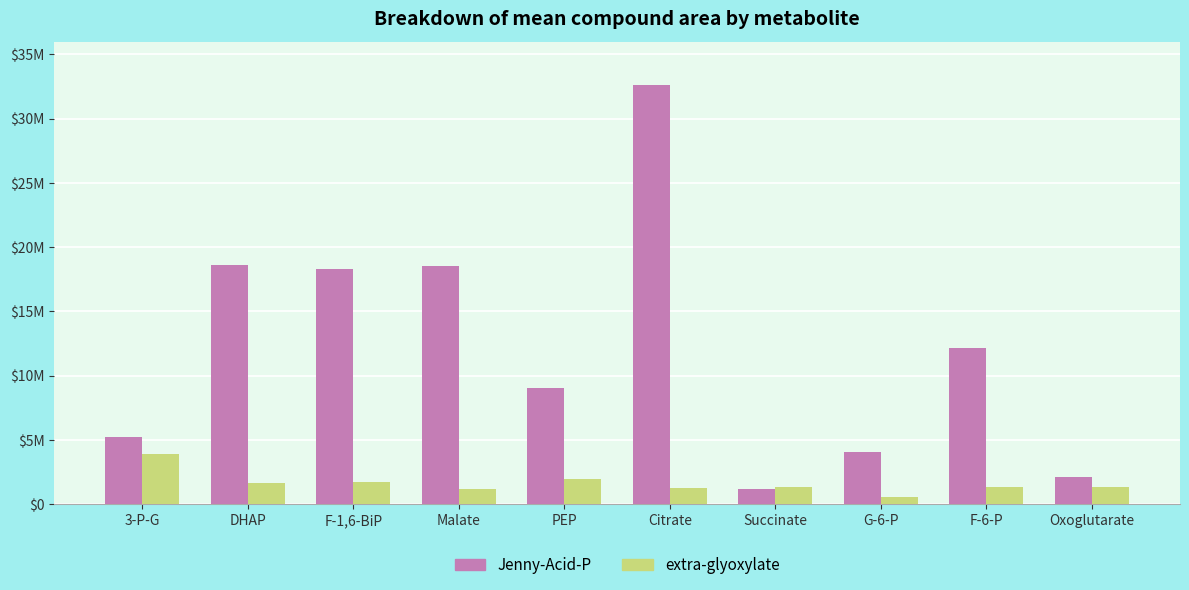

Which series has the widest spread of values?

Jenny-Acid-P